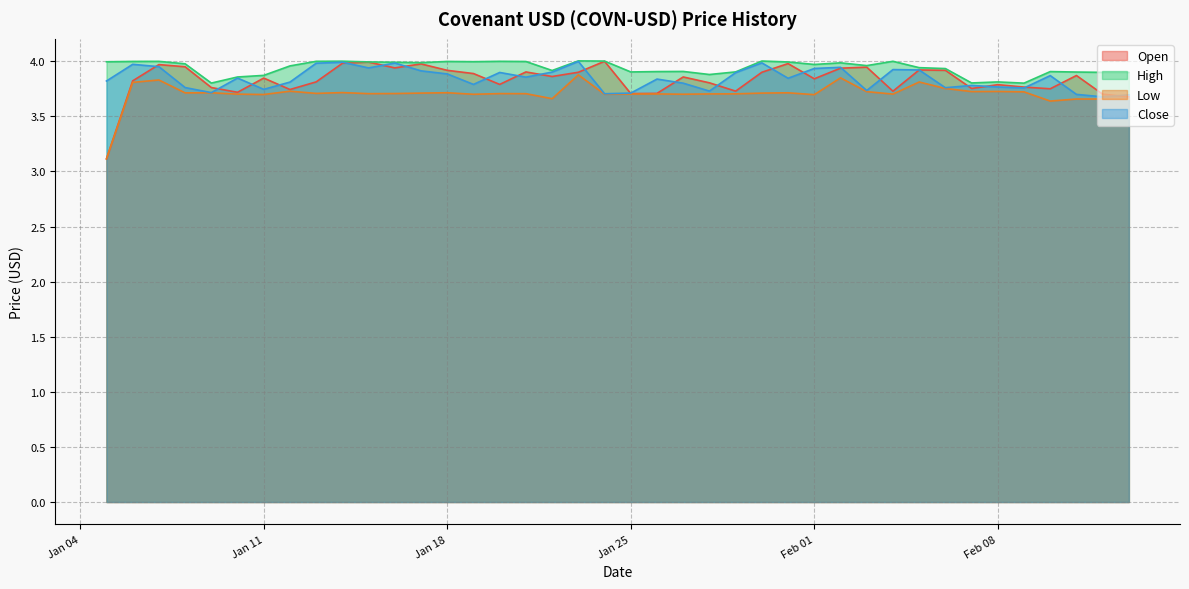

At 2022-02-07, list the series in order from smallest to largest.

Low, Open, Close, High